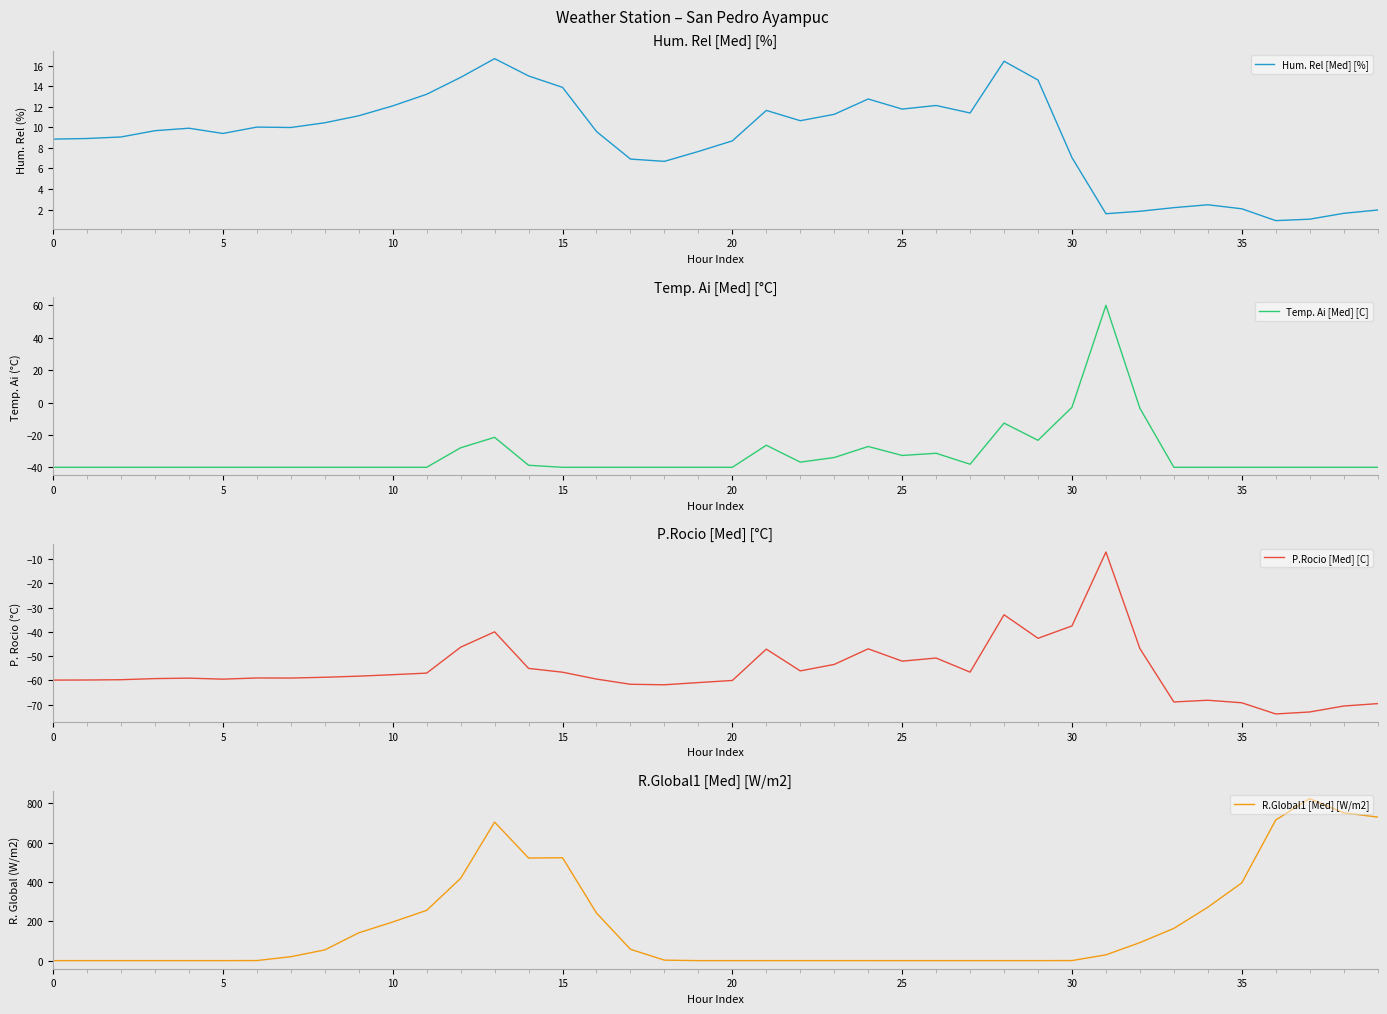

What is the maximum value for R.Global1 [Med] [W/m2]?

824.6